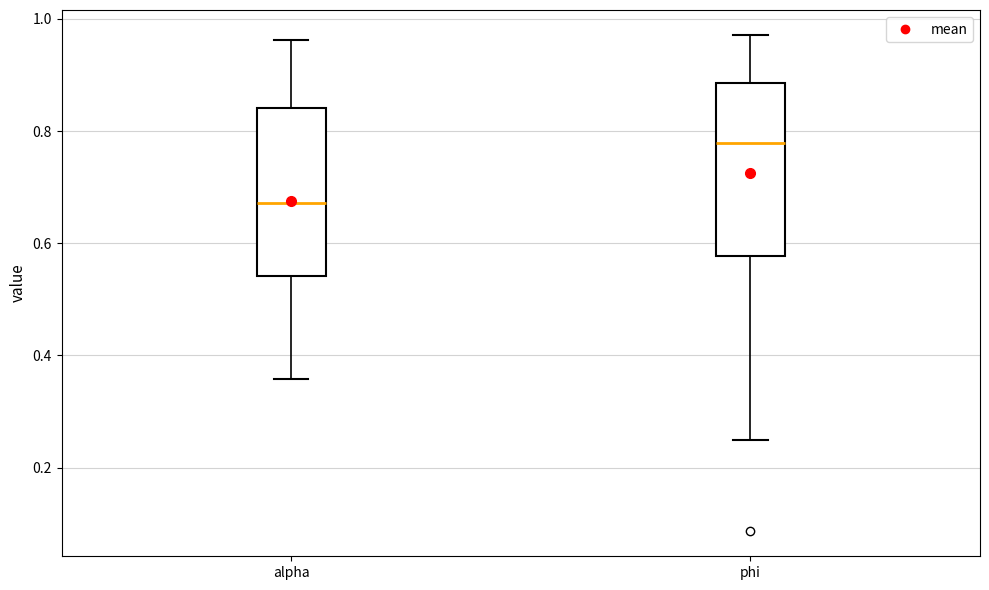

Reading left to right, transcribe this box plot: for each box, give where its median line is, the range the box spans, and where its two whiskers end, as read against the y-axis. The values are not printed on the chart, so give them approximately, as read against the axis.

alpha: median 0.68, box 0.54 to 0.84, whiskers 0.36 to 0.96
phi: median 0.78, box 0.58 to 0.88, whiskers 0.24 to 0.98